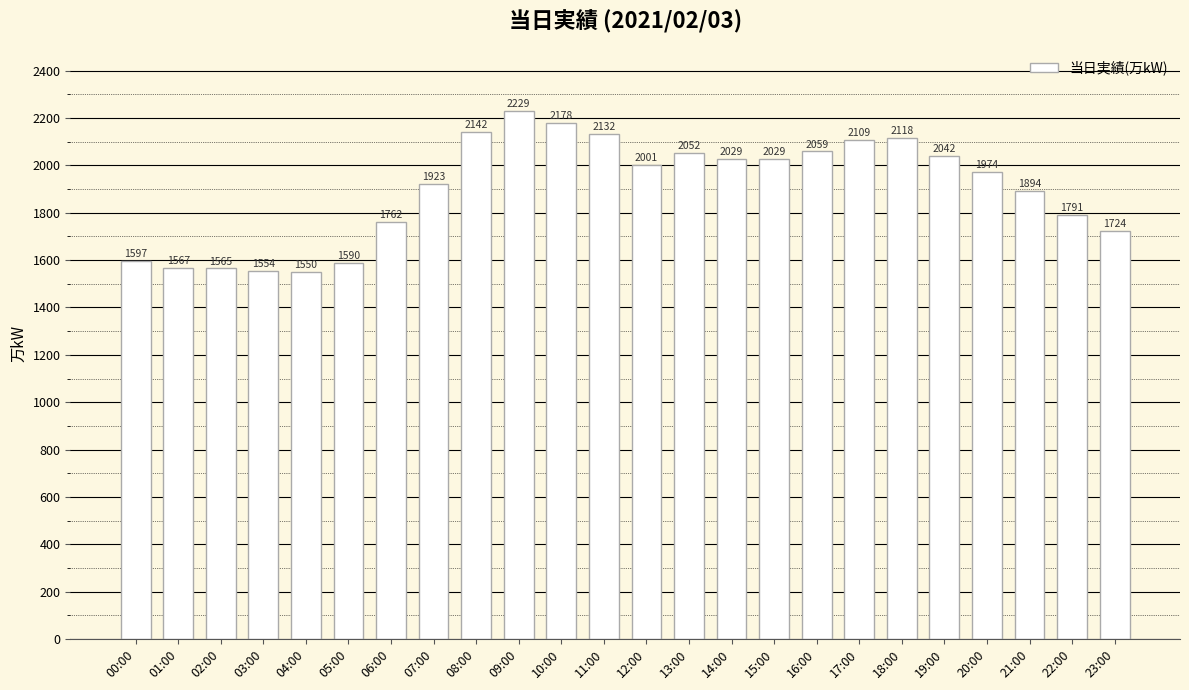

What is the label of the 19th bar from the left?

18:00